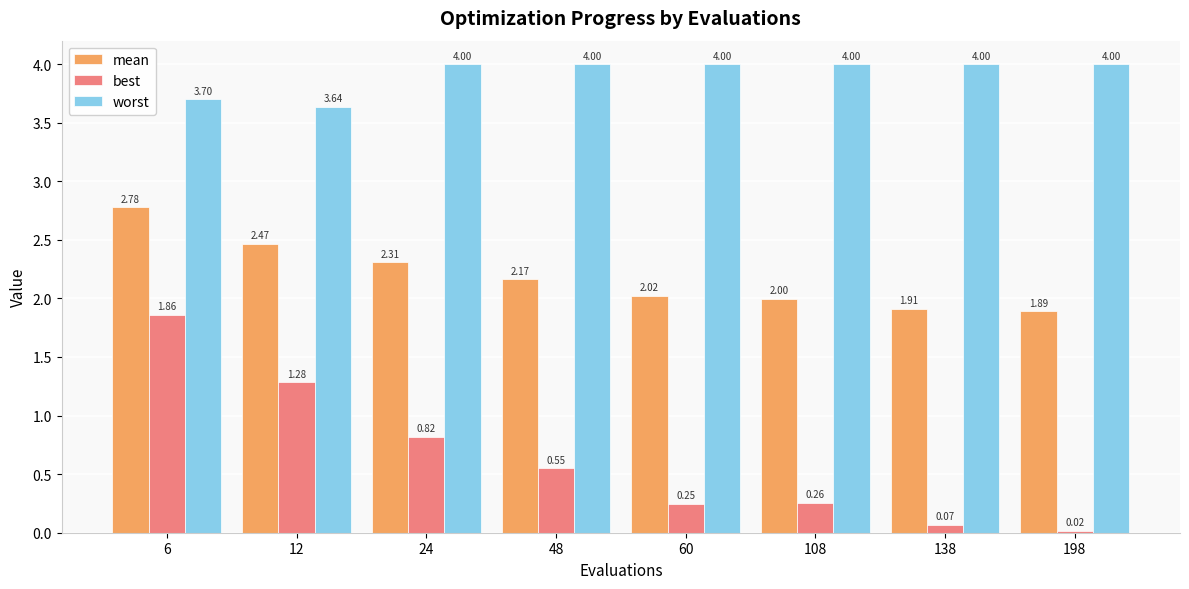

What is the average value of the worst series?

3.9